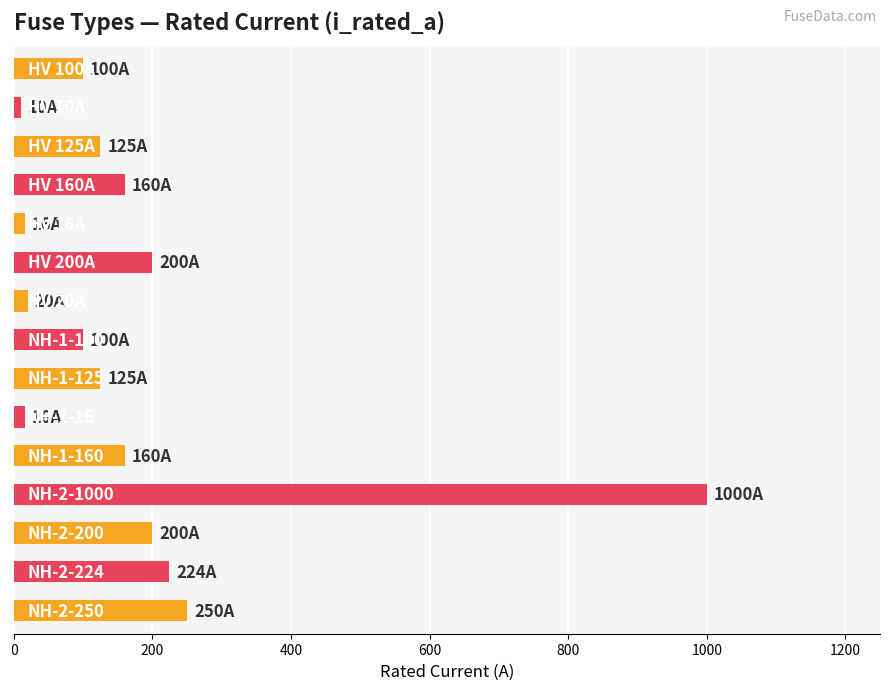

What is the sum of all values?

2706